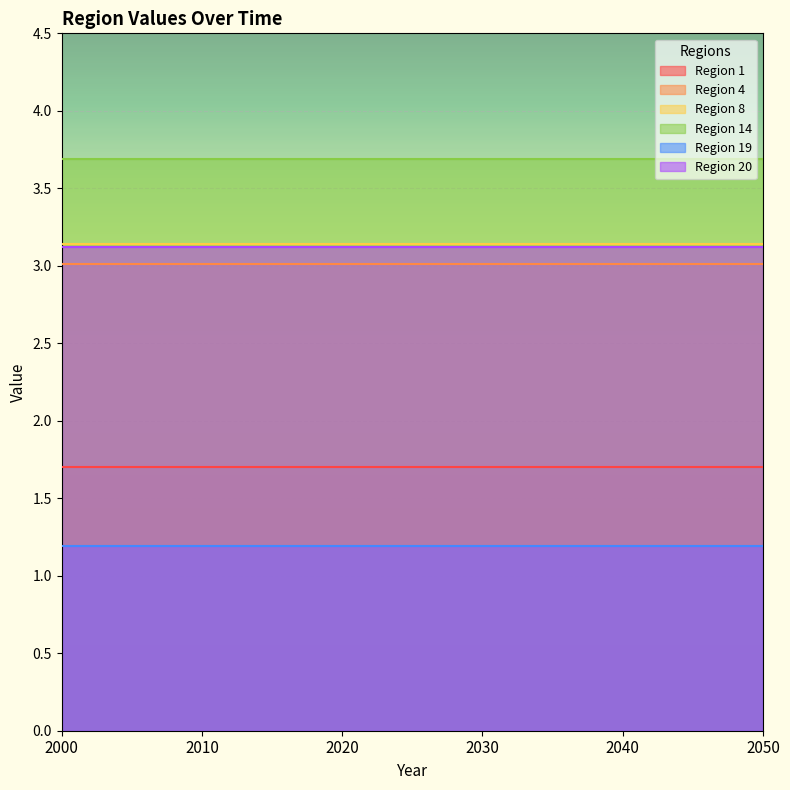

What is the minimum value shown in the chart?

1.2